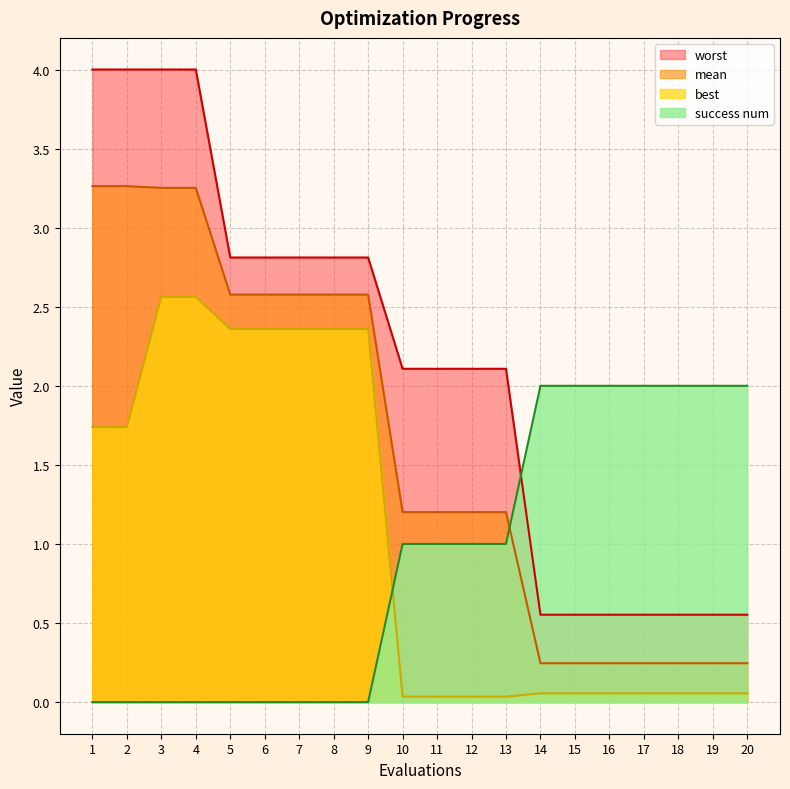

Which series changed the most between 9 and 16?

mean